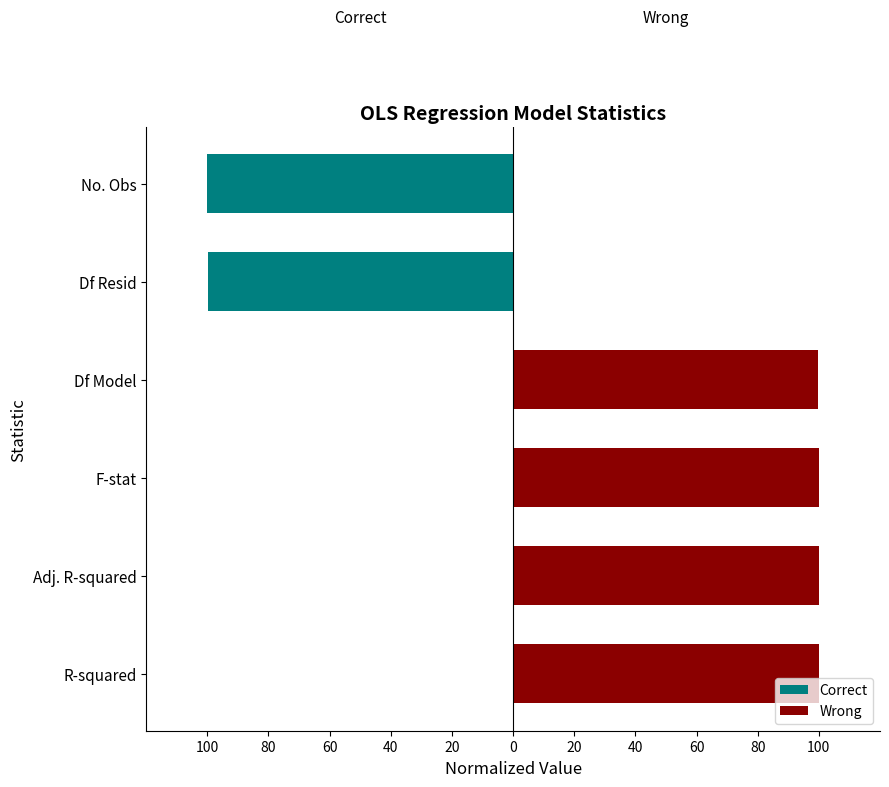

How many data points in Wrong are less than 99?

2